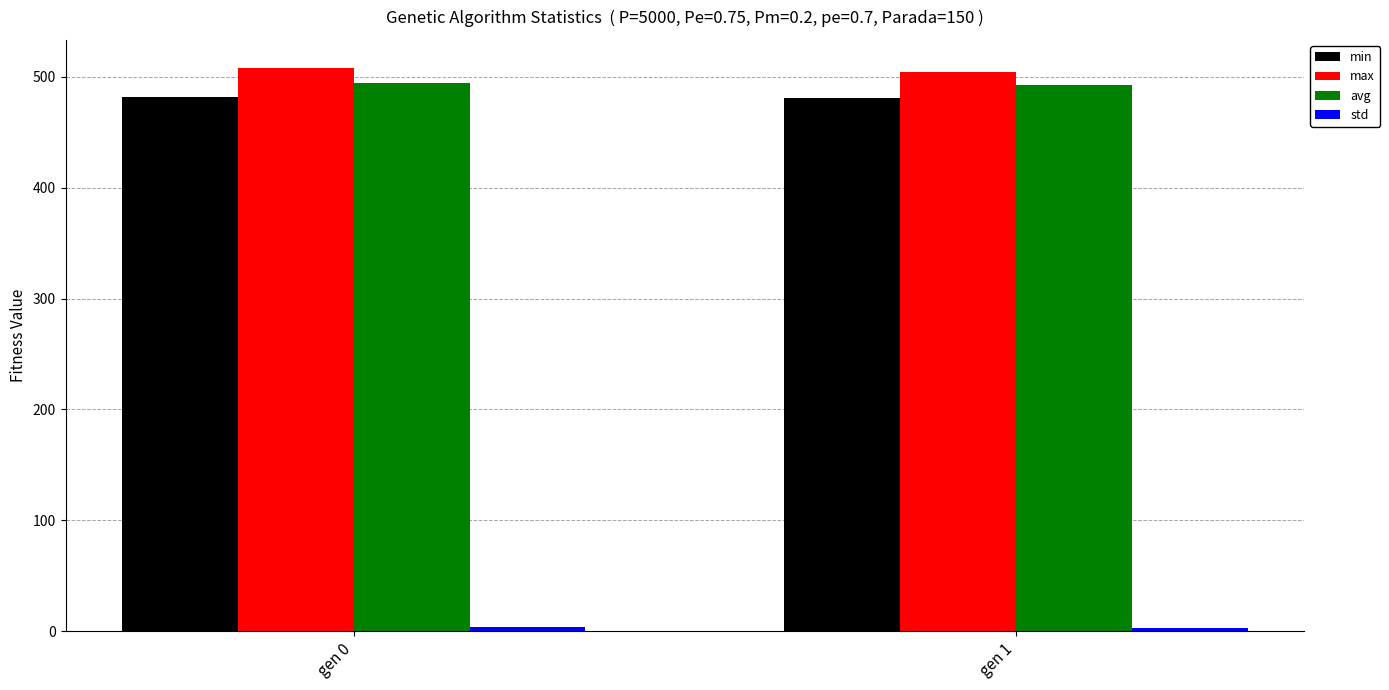

The avg series shows 233.1 at gen 1. True or false?

False